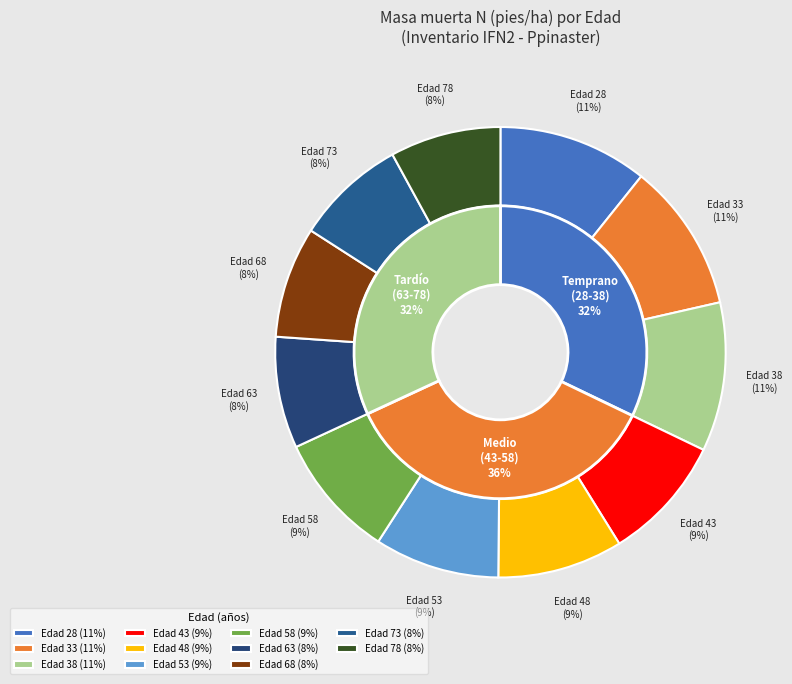

Rank the categories by value from lowest to highest.

73, 78, 68, 63, 53, 58, 48, 43, 33, 38, 28